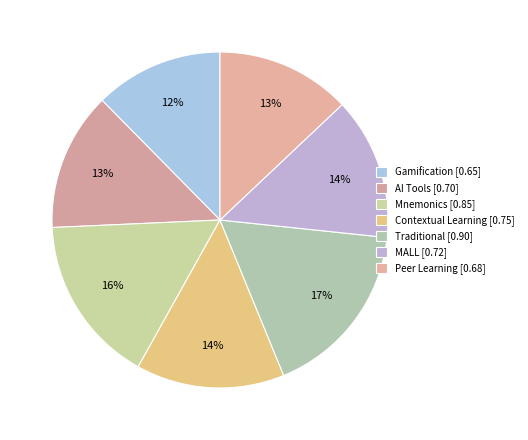

To the nearest percent, what percentage of the pie is Contextual Learning?

14%